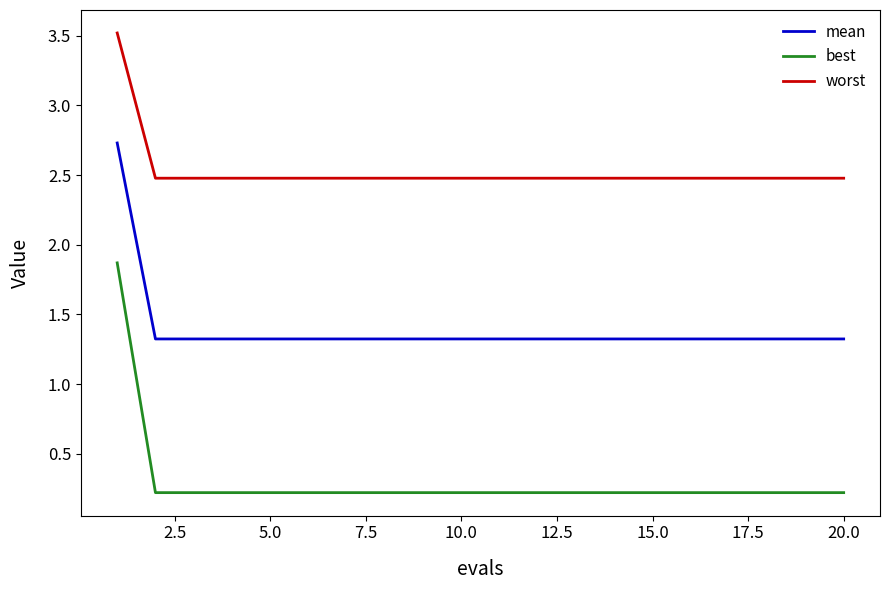

Rank the series by their average value, from lowest to highest.

best, mean, worst